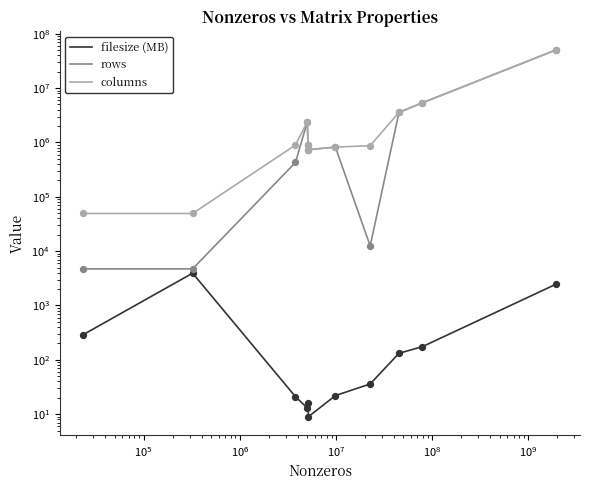

At how many categories does at least one series exceed 25856253?

1